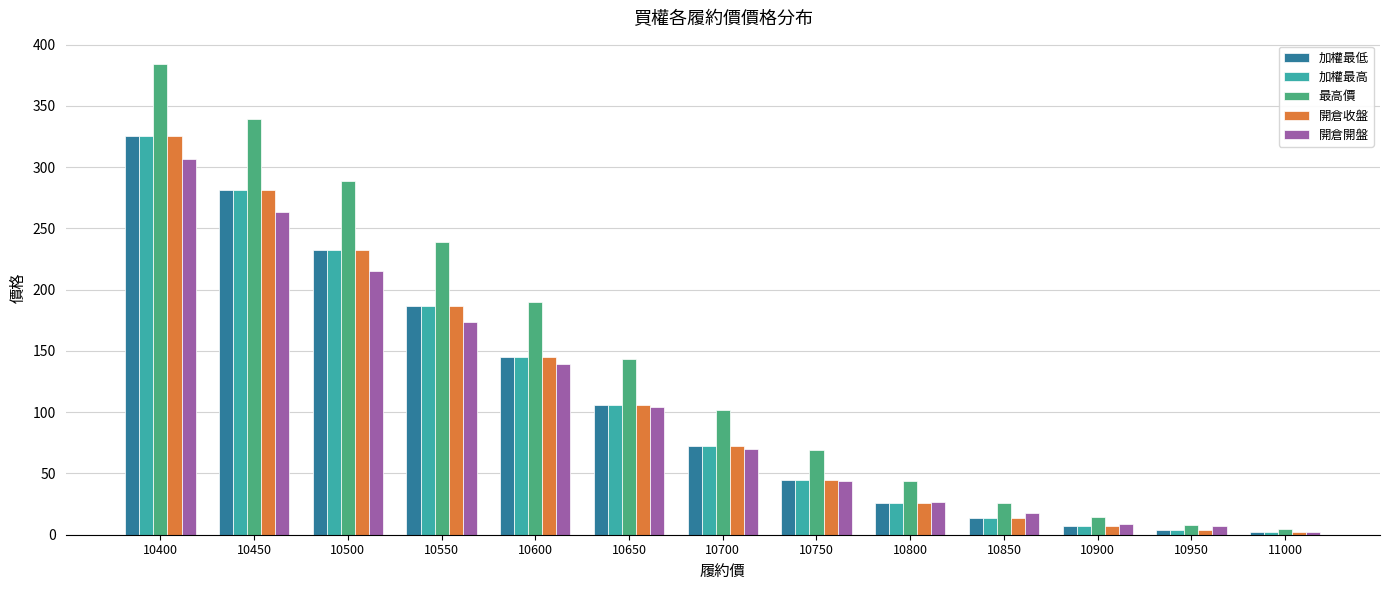

Is it true that 加權最低 equals 26.0 at 10800?

True